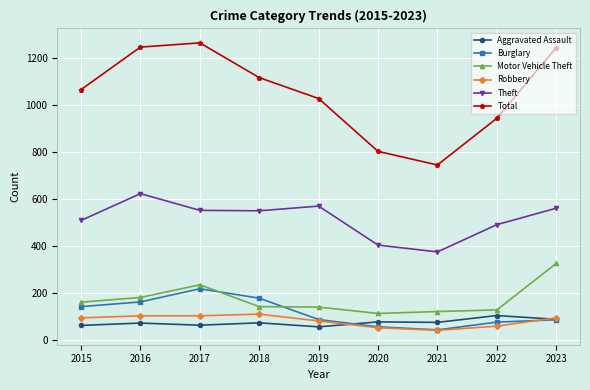

True or false: Robbery and Theft cross at least once.

False